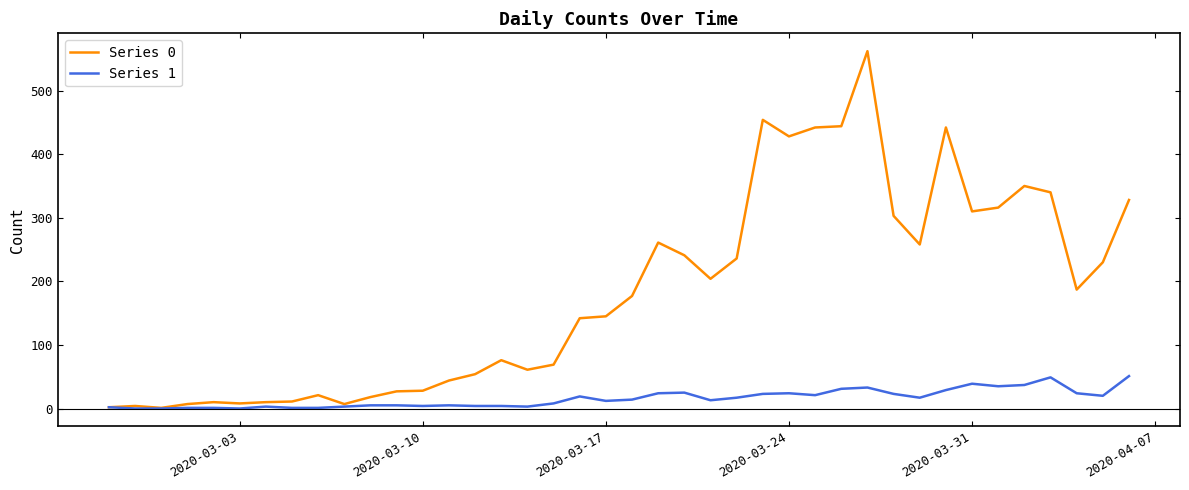

What is the highest value of the Series 1 series?

51